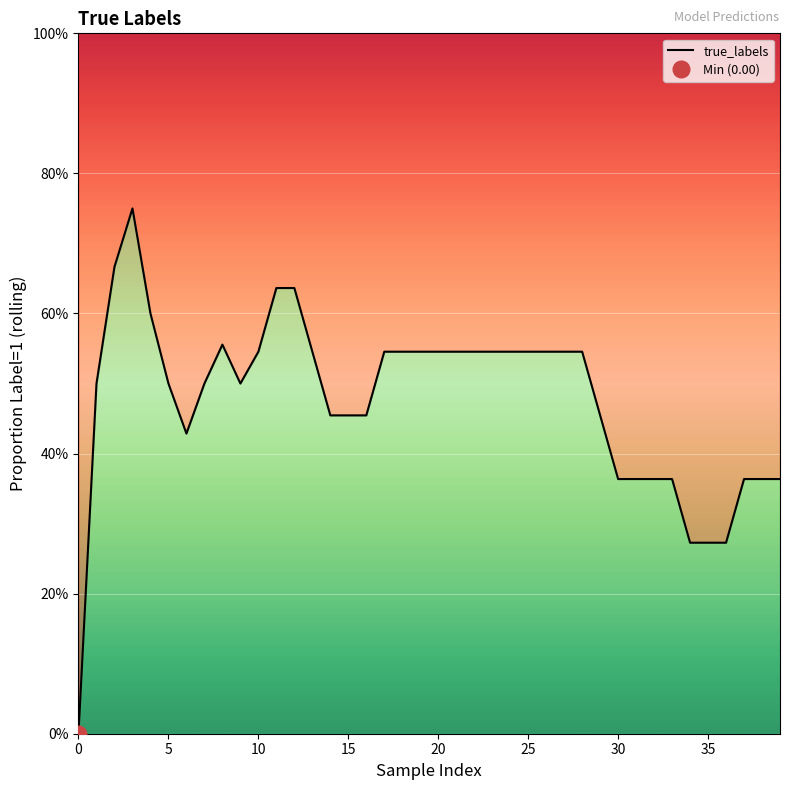

What is the greatest value displayed?

0.8